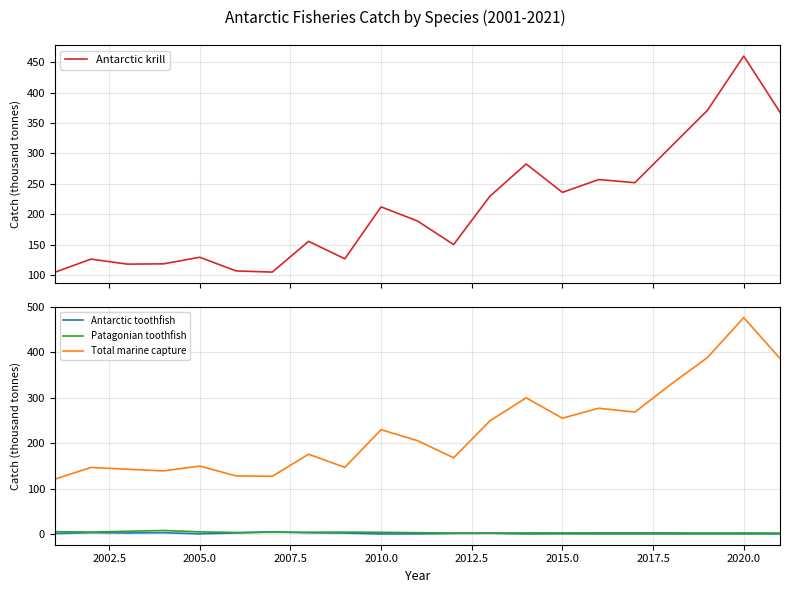

True or false: Patagonian toothfish has more than 2 points higher than both neighbors.

True